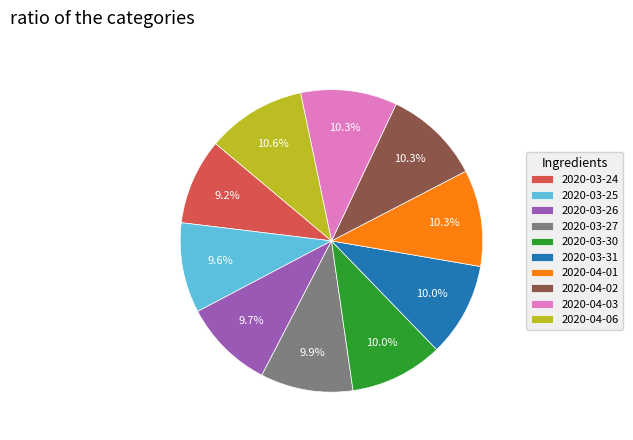

Do 2020-03-26 and 2020-04-06 together represent more than half of the pie?

No